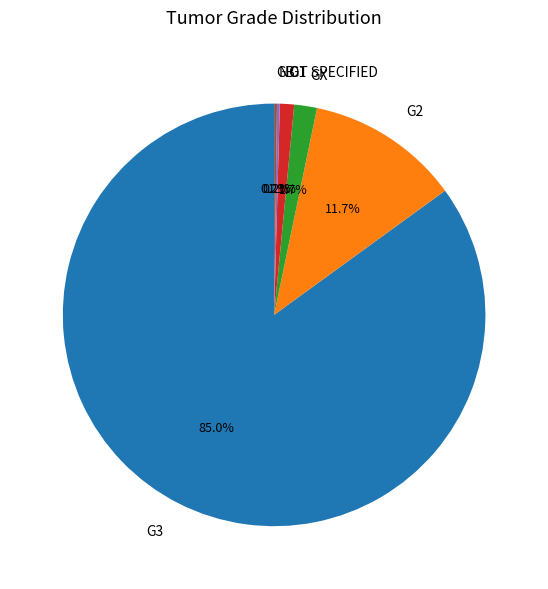

What is the largest slice in the pie chart?

G3